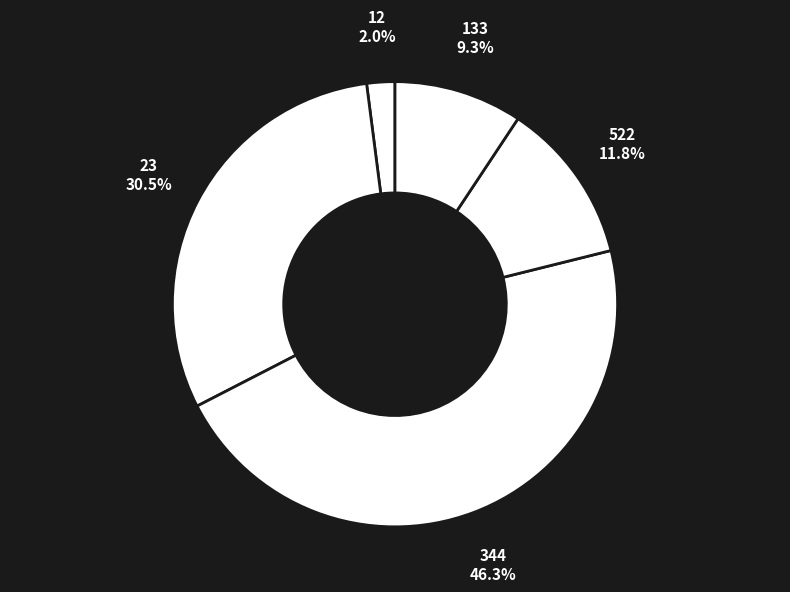

What percentage is the 133 slice, to the nearest percent?

9%